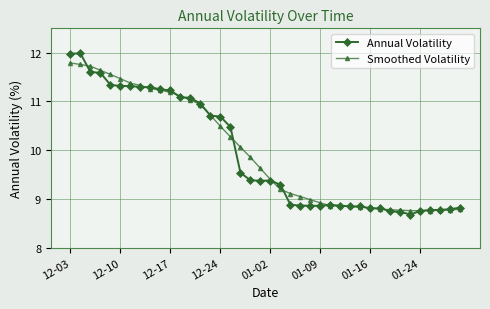

What is the sum of all Annual Volatility values?

396.7